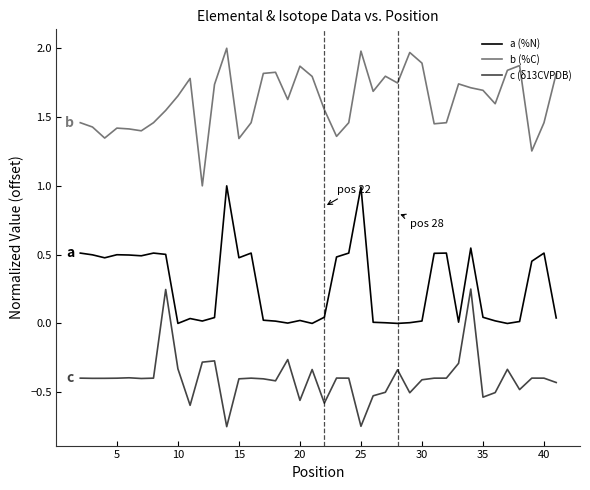

Which series has the largest total across all categories?

b (%C)